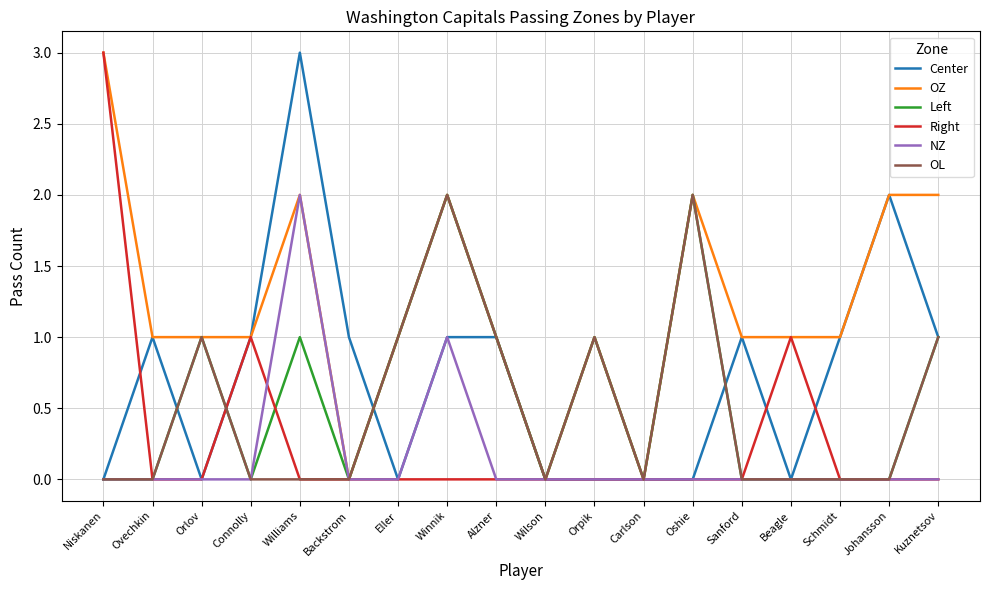

Which series has the largest total across all categories?

OZ